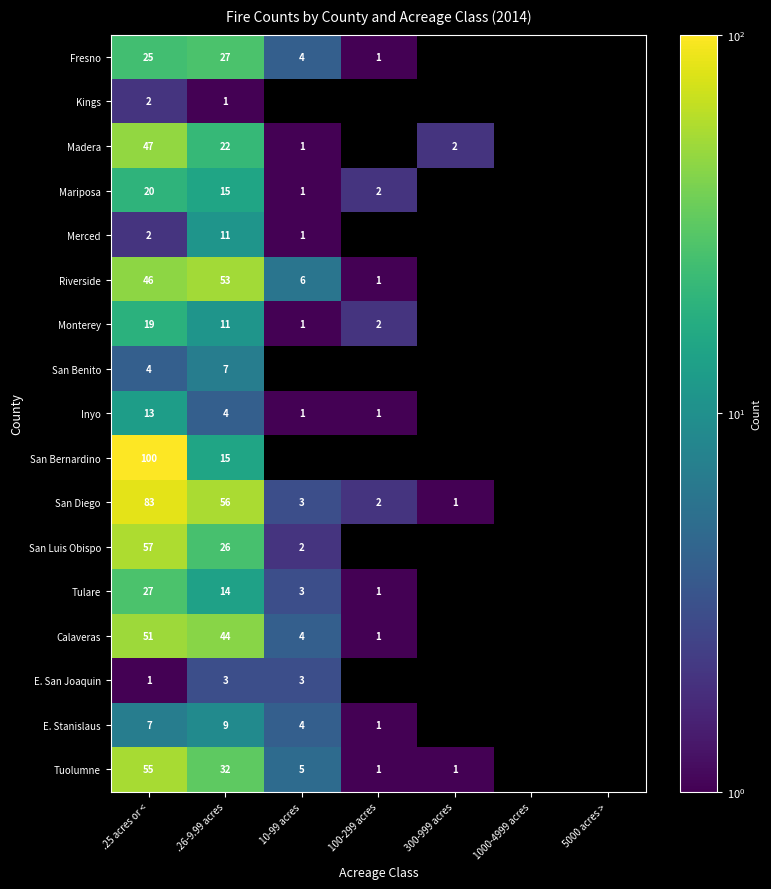

True or false: Tulare has a value of 3 at 10-99 acres.

True